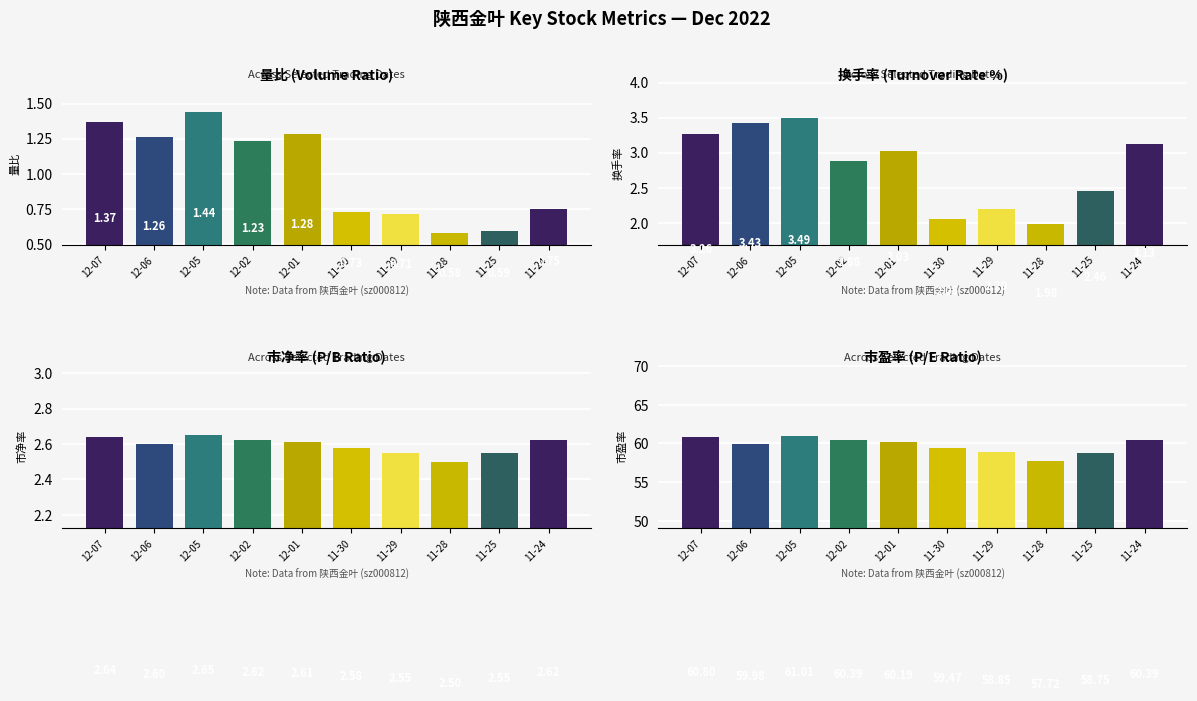

Rank the series by their maximum value, from lowest to highest.

量比, 市净率, 换手率, 市盈率